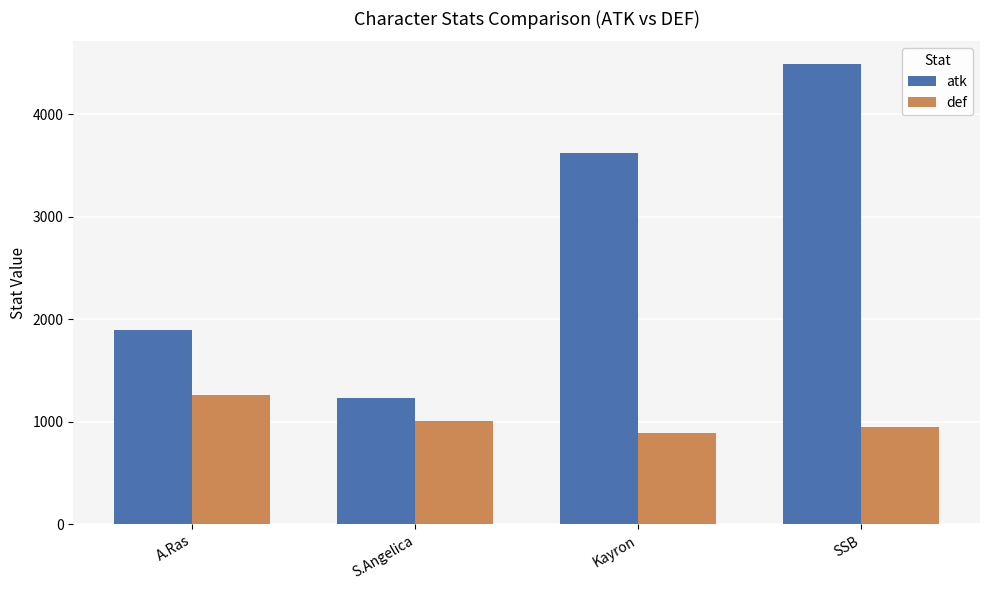

Reading left to right, transcribe all the data shown in this chart.

atk: 1894	1232	3618	4484
def: 1260	1010	896	954